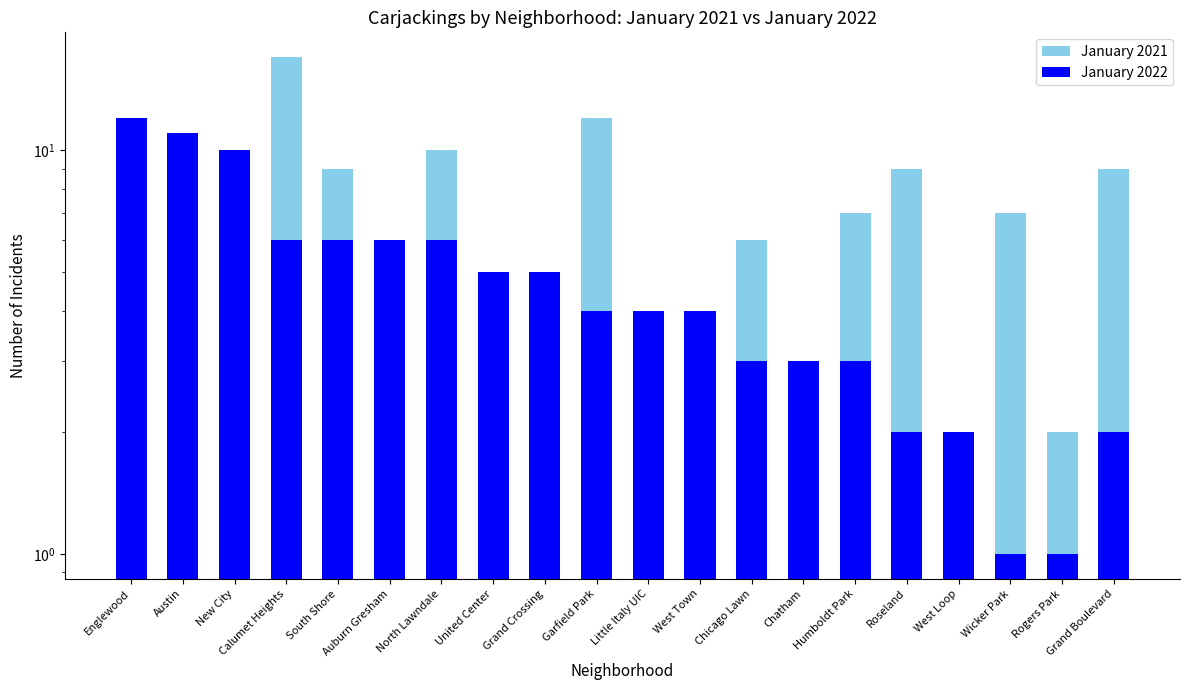

Reading right to left, list all the values displayed in this chart.

January 2021: 9	2	7	2	9	7	3	6	1	1	12	4	4	10	4	9	17	3	10	4
January 2022: 2	1	1	2	2	3	3	3	4	4	4	5	5	6	6	6	6	10	11	12